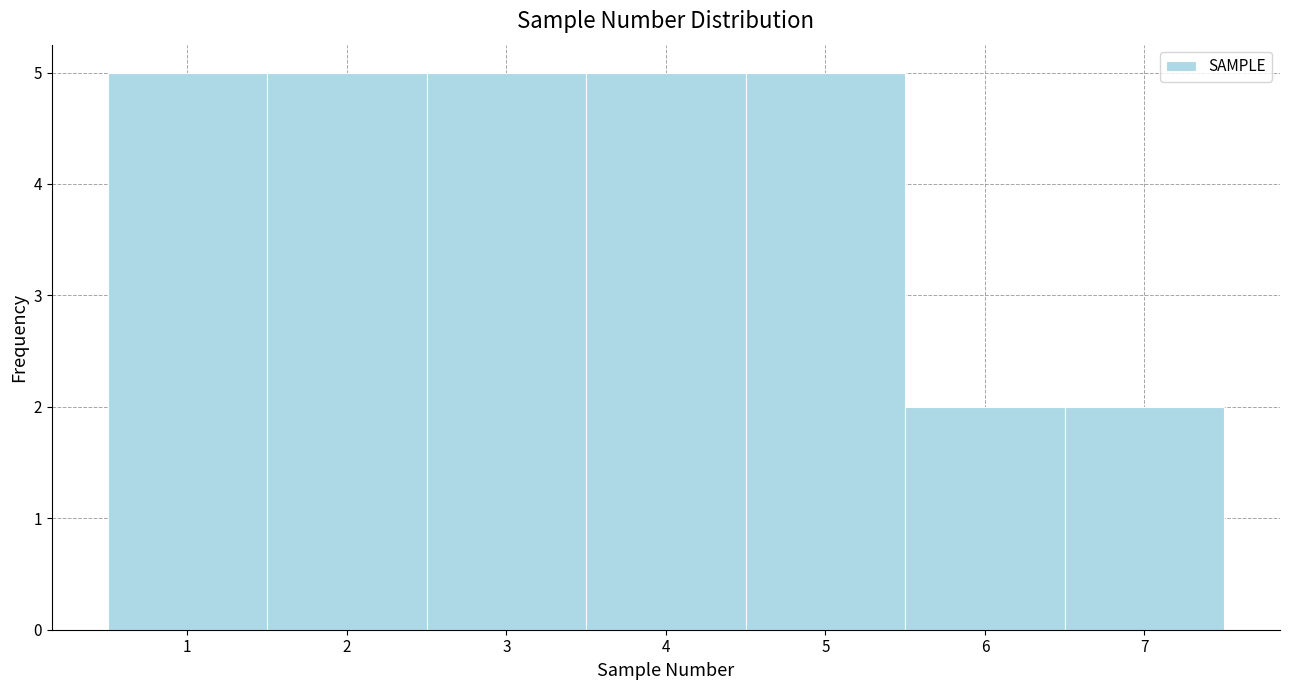

How tall is the bar that spans 6.5 to 7.5 on the x-axis? The values are not printed on the chart, so give them approximately, as read against the axis.

2